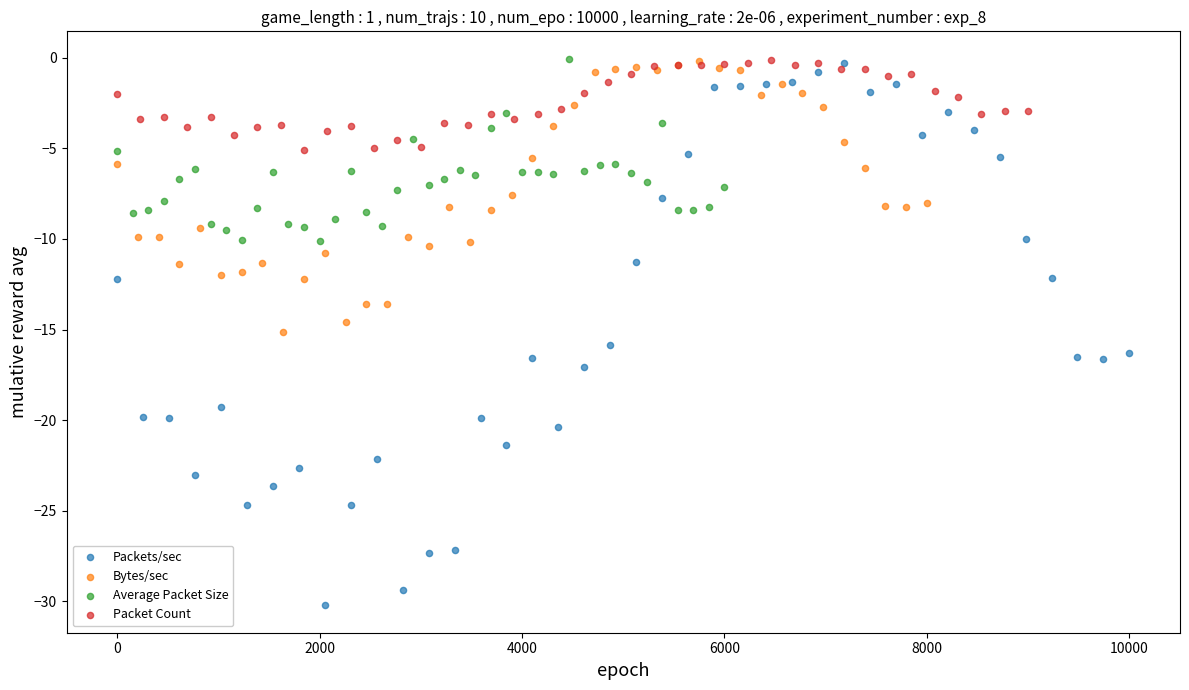

Which series has the widest spread of Y values?

Packets/sec